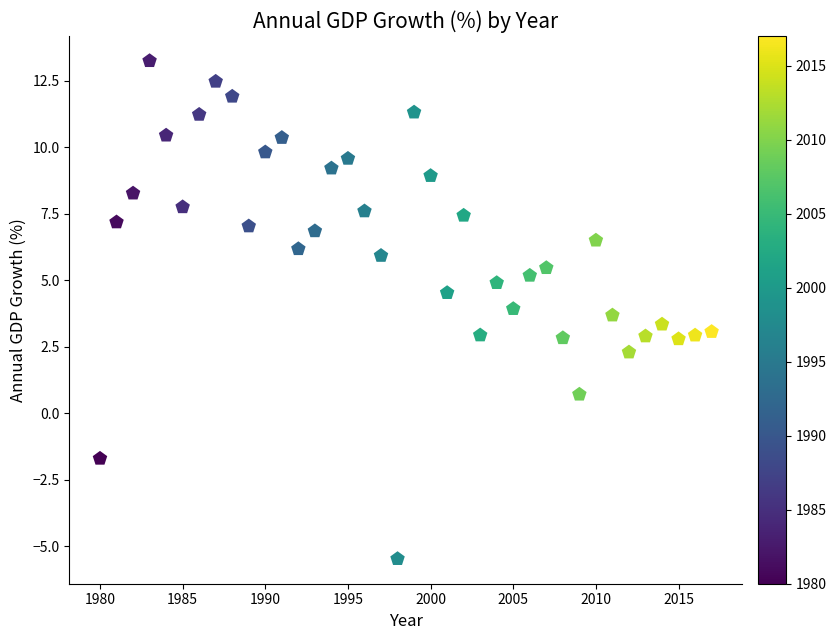

What is the range of X values (max minus min)?

37.0